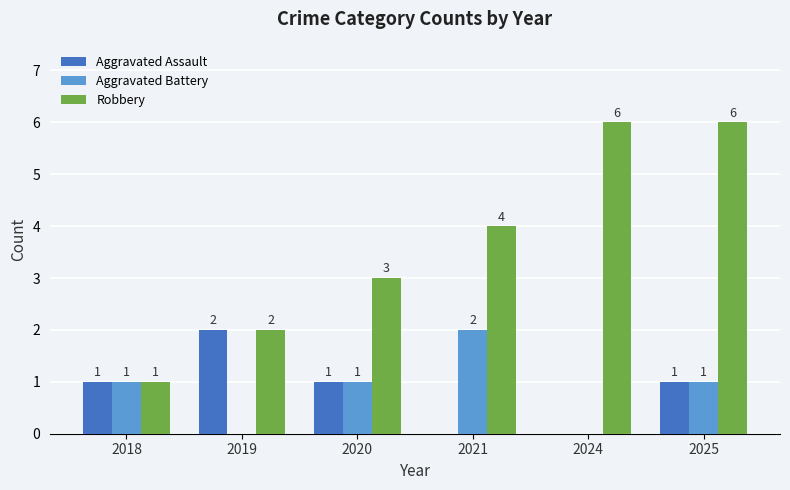

Is it true that Aggravated Battery equals 0 at 2019?

True